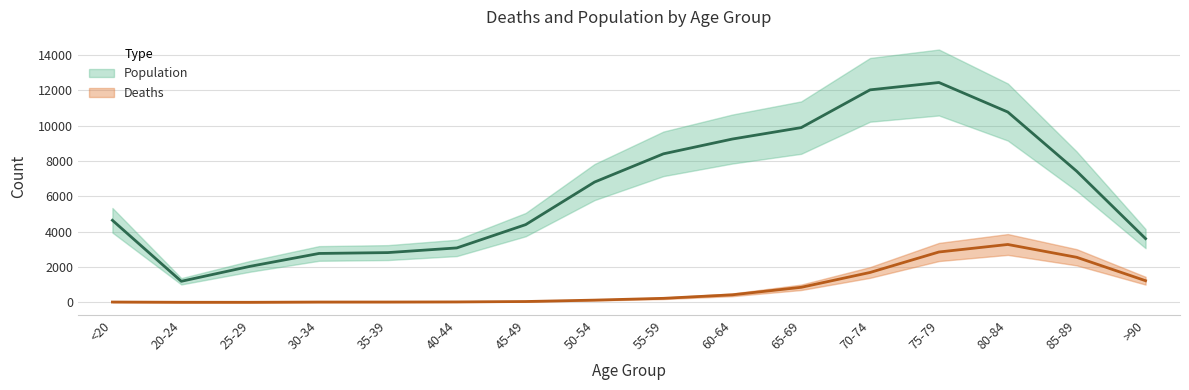

What is the difference between the Population values at 35-39 and 60-64?

6422